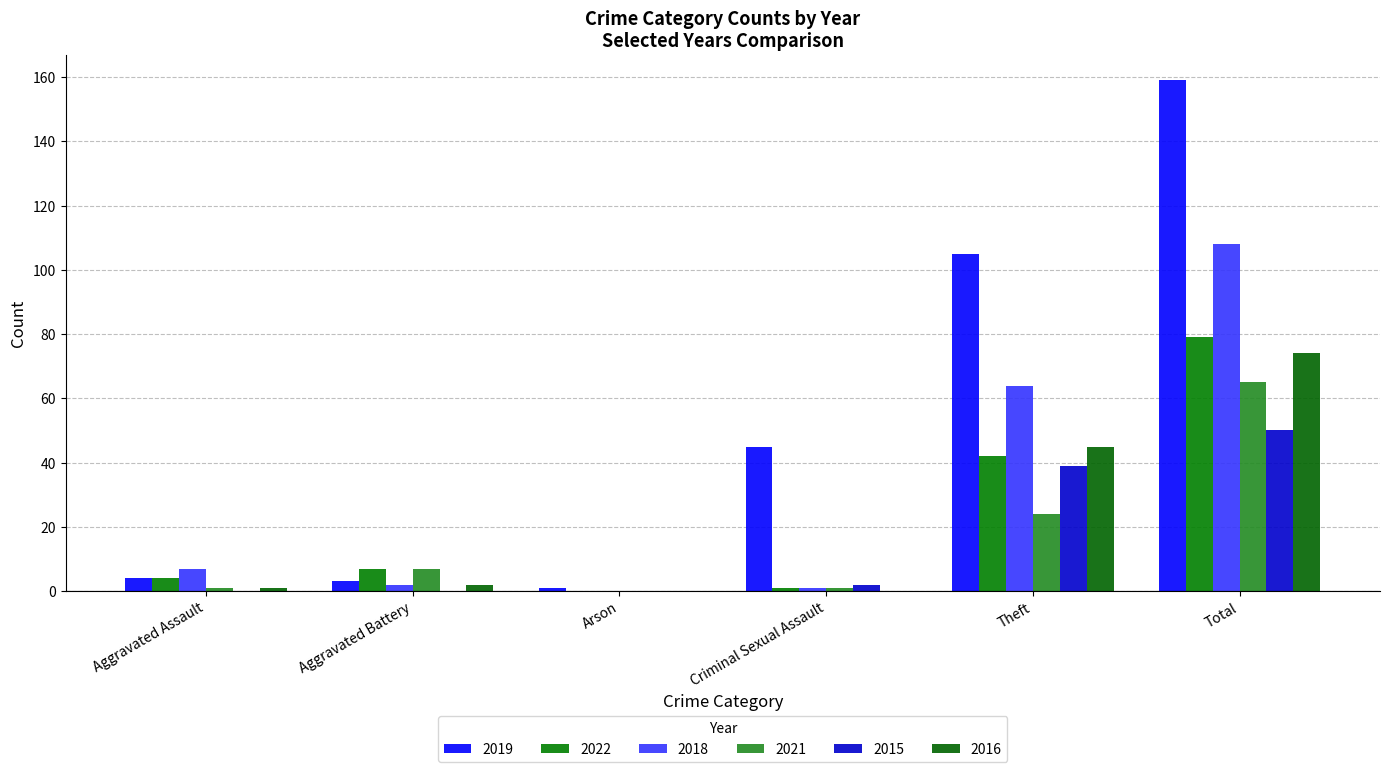

At which category is the sum across all series the highest?

Total